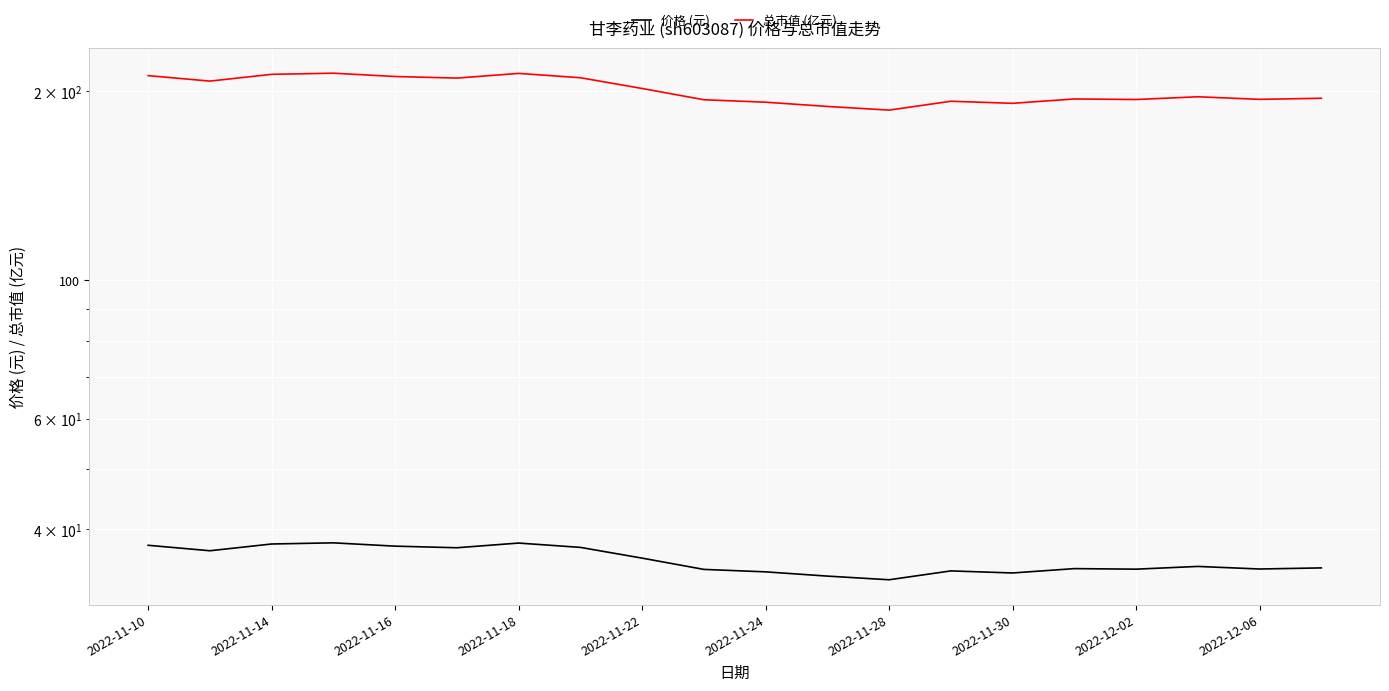

What is the spread (max minus min) of values at 2022-11-30?

157.3